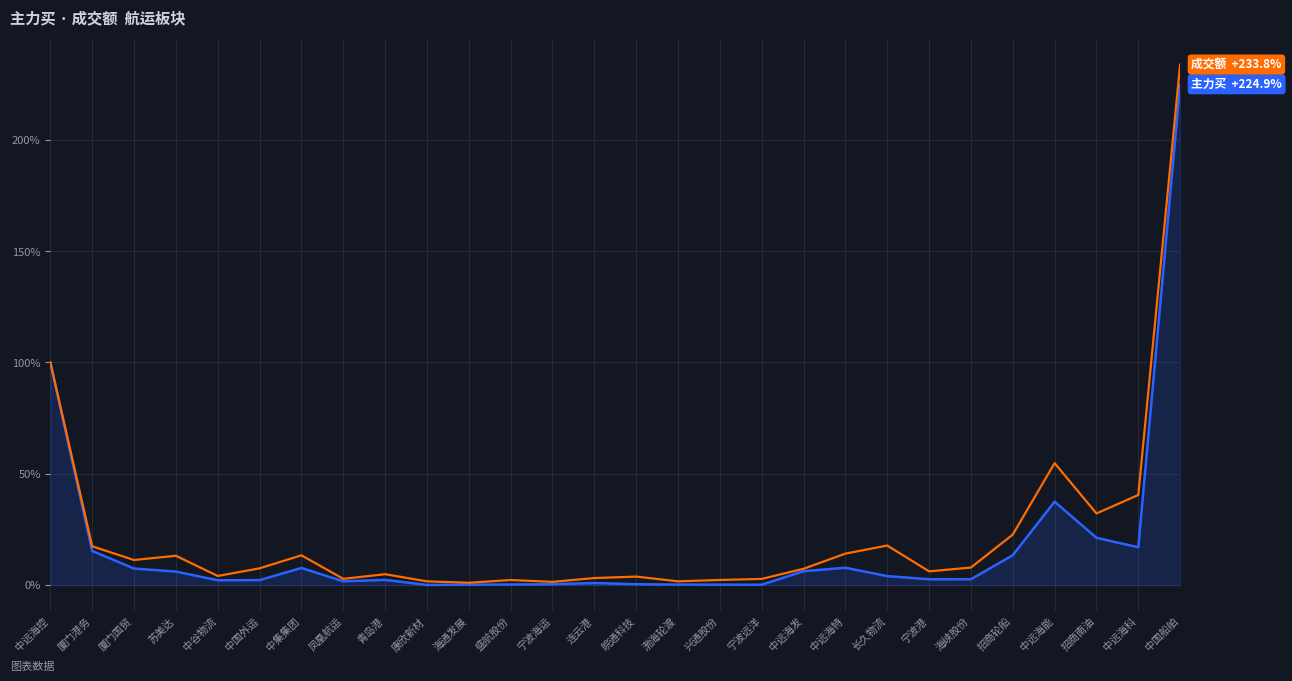

What is the total value across all series at 康欣新材?

1.6